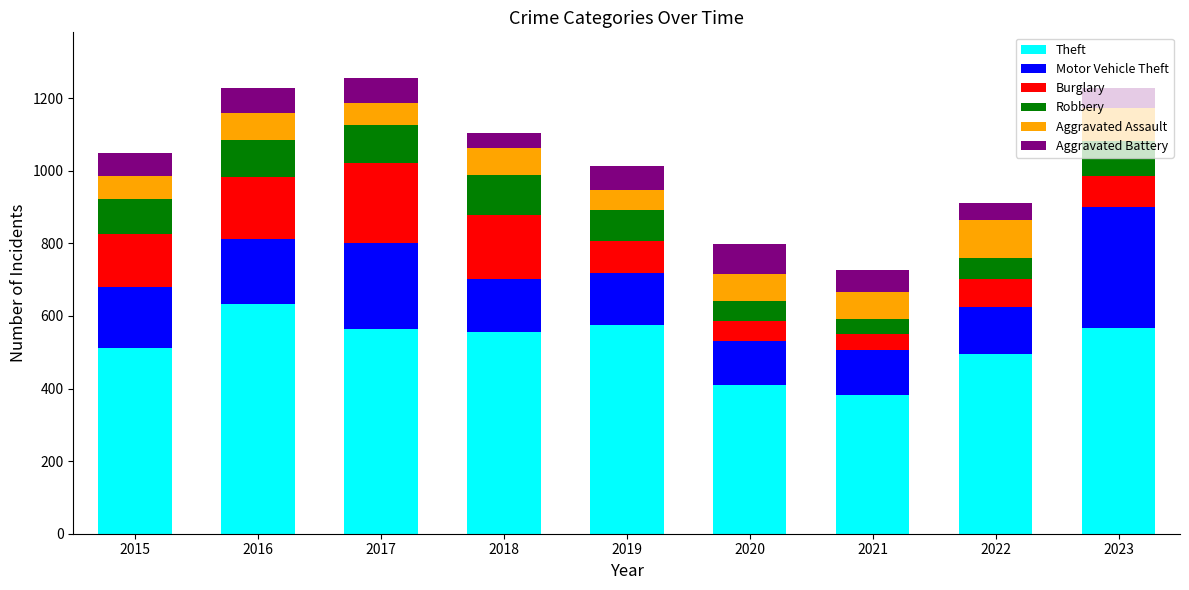

What is the total value across all series at 2018?

1104